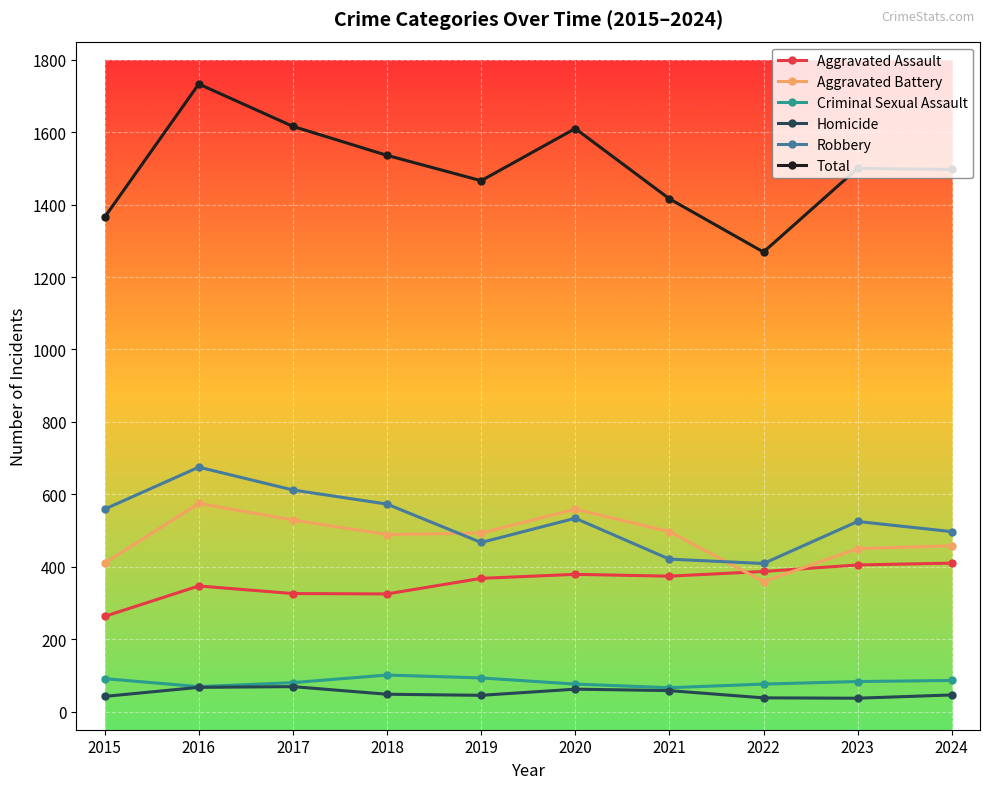

What is the highest value of the Homicide series?

69